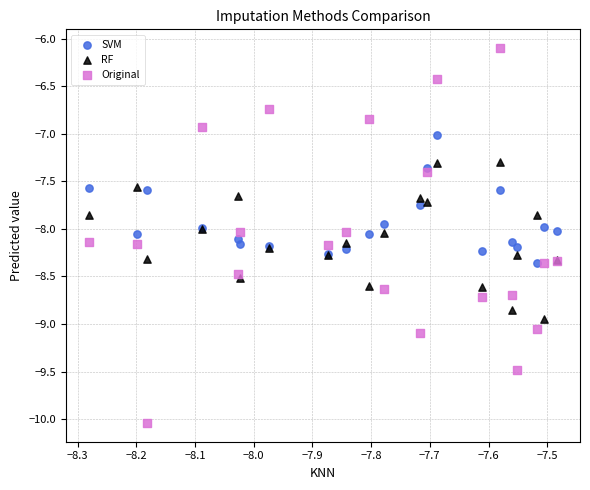

Which series contains the lowest Y value?

Original